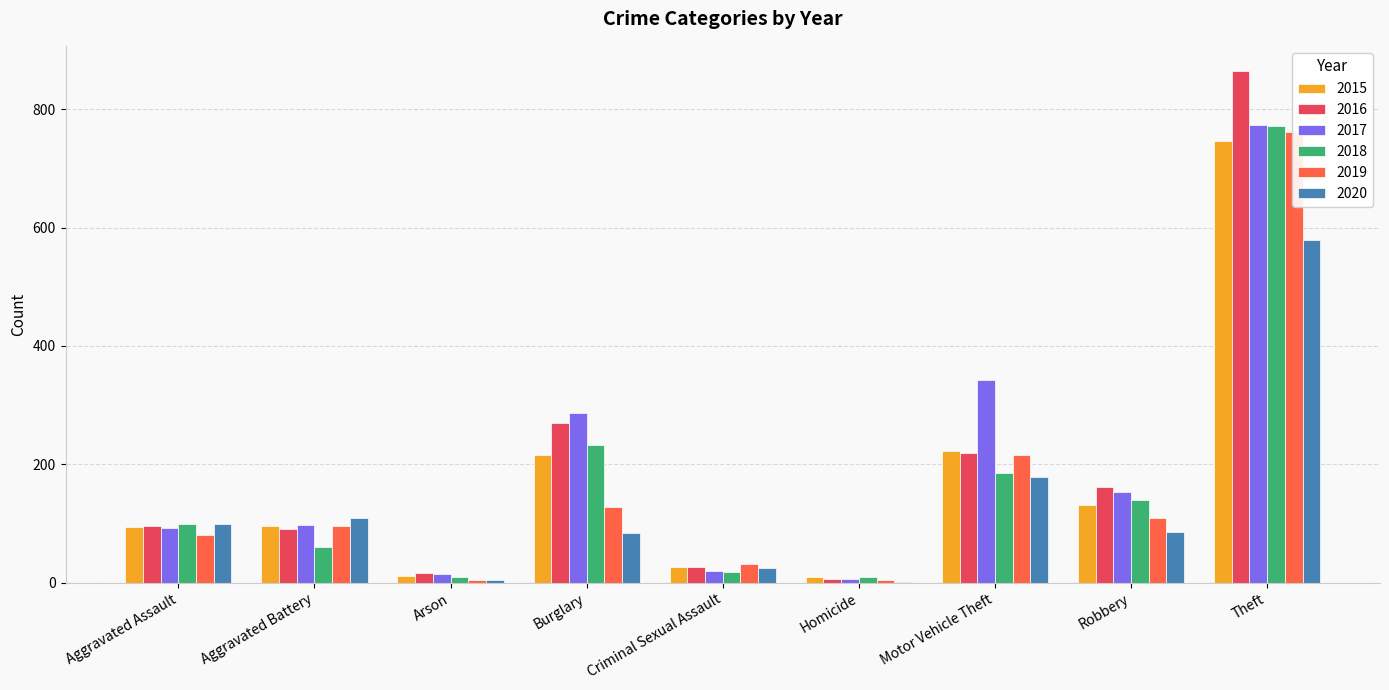

The 2019 series shows 3 at Arson. True or false?

False